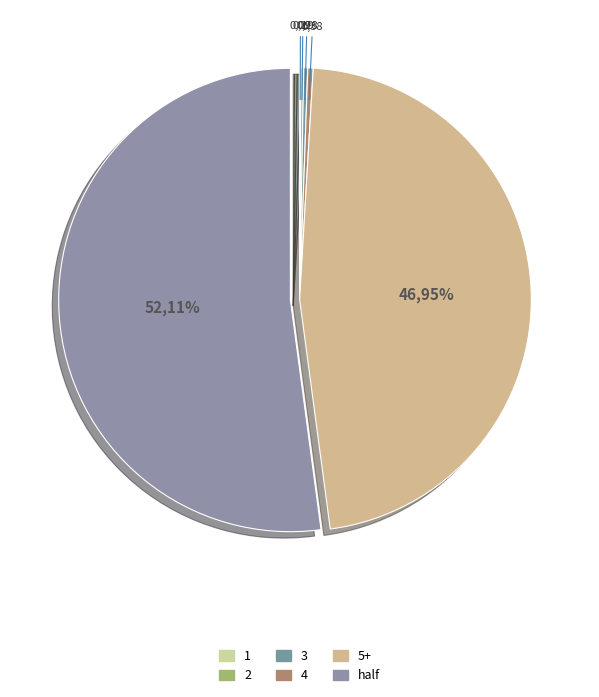

How many slices are in this pie chart?

6